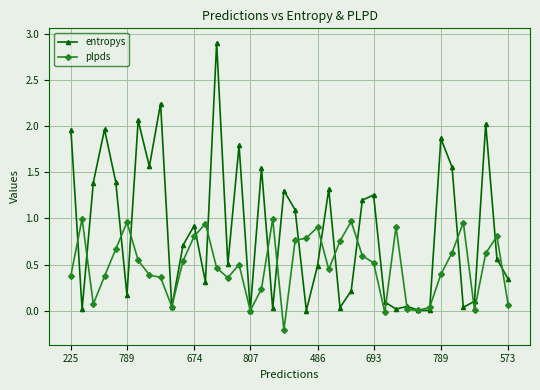

List the series in order of their peak value, highest first.

entropys, plpds